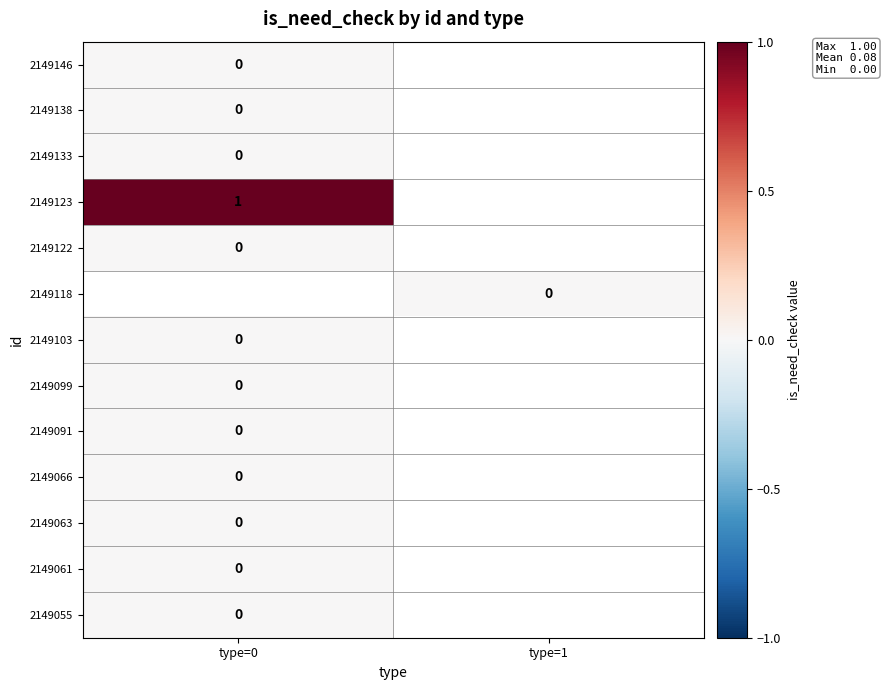

How many categories are shown in the chart?

2